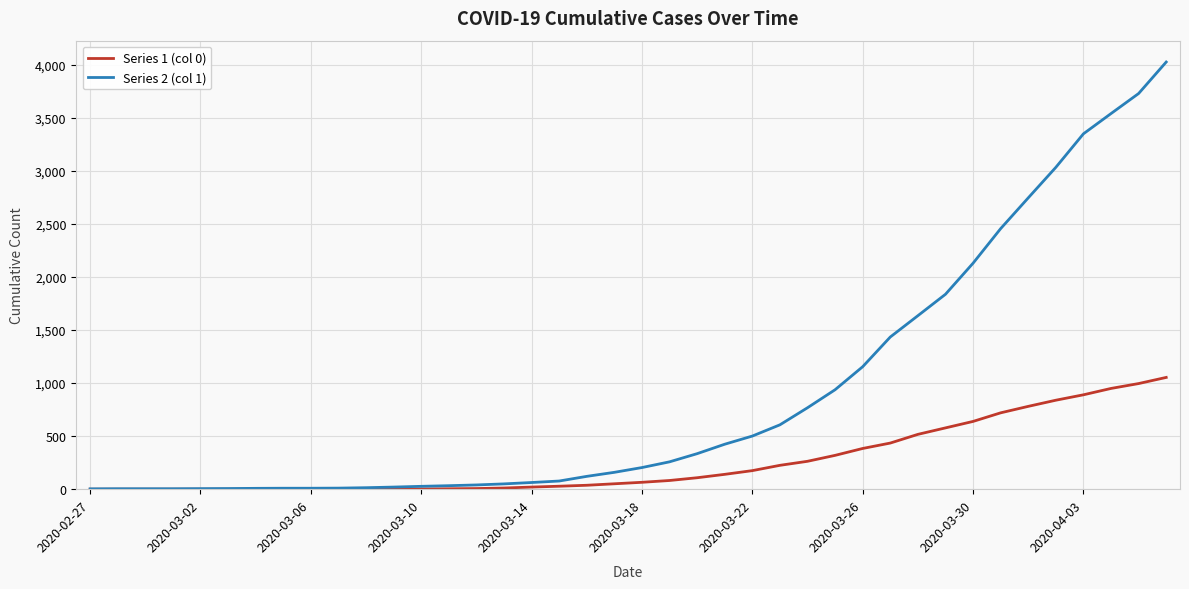

Which series has the largest total across all categories?

Series 2 (col 1)